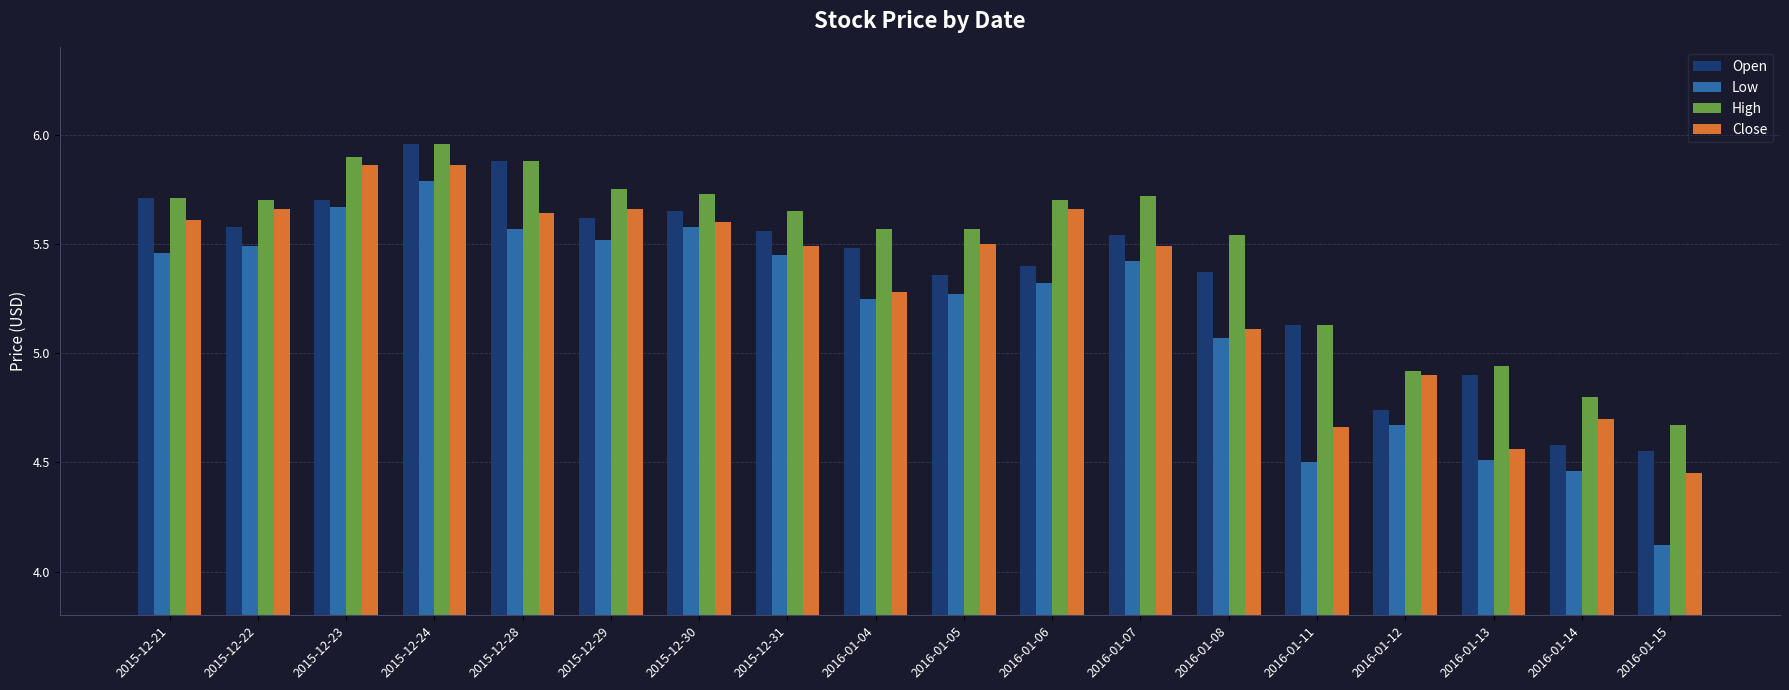

How many groups of bars are there?

18